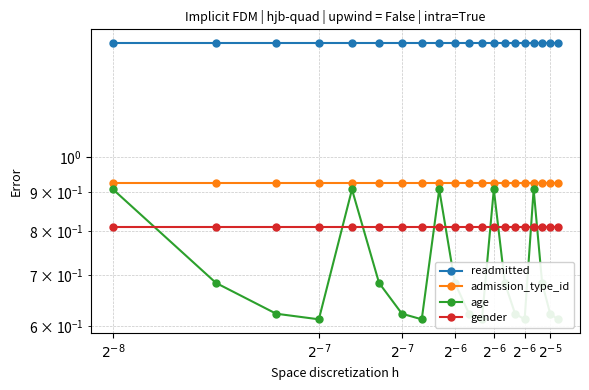

Is the value of readmitted at 9 greater than the value of admission_type_id at 8?

Yes